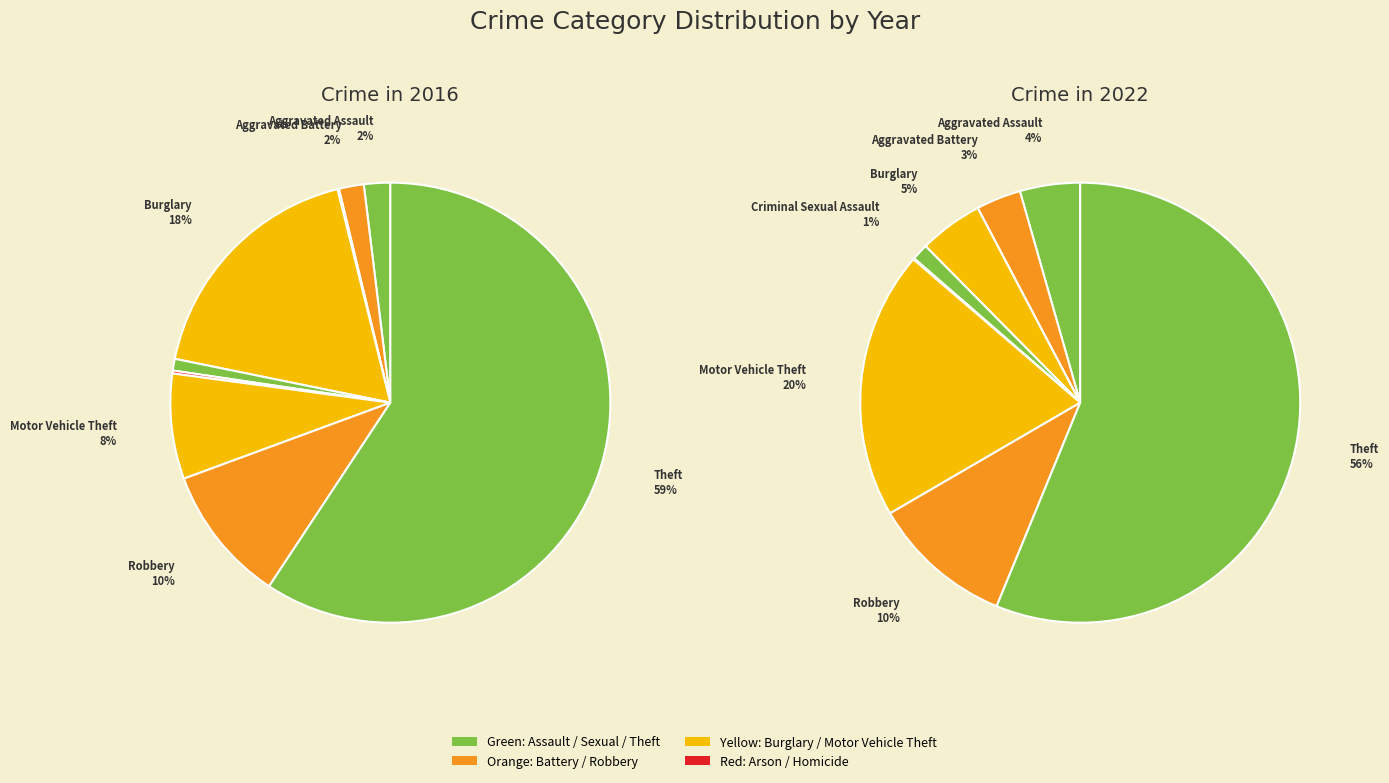

Is it true that values_2022 is 1% of the pie?

False